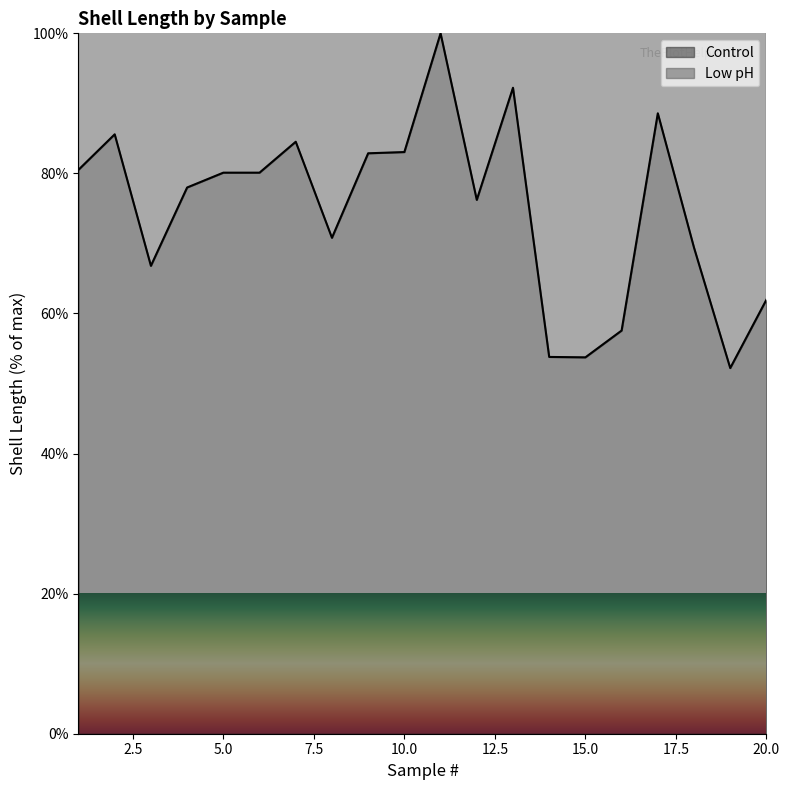

What is the smallest value displayed?

52.2